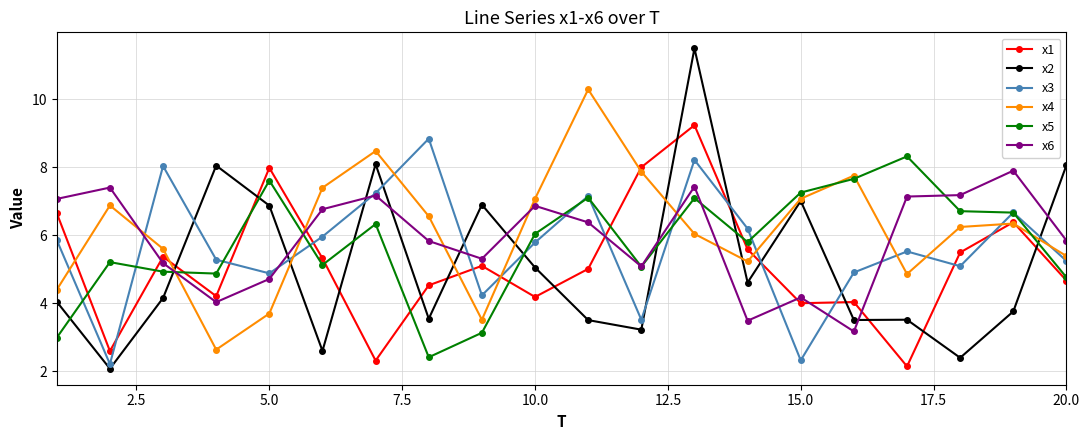

What is the value of the x4 point at the 15th from the left?

7.1